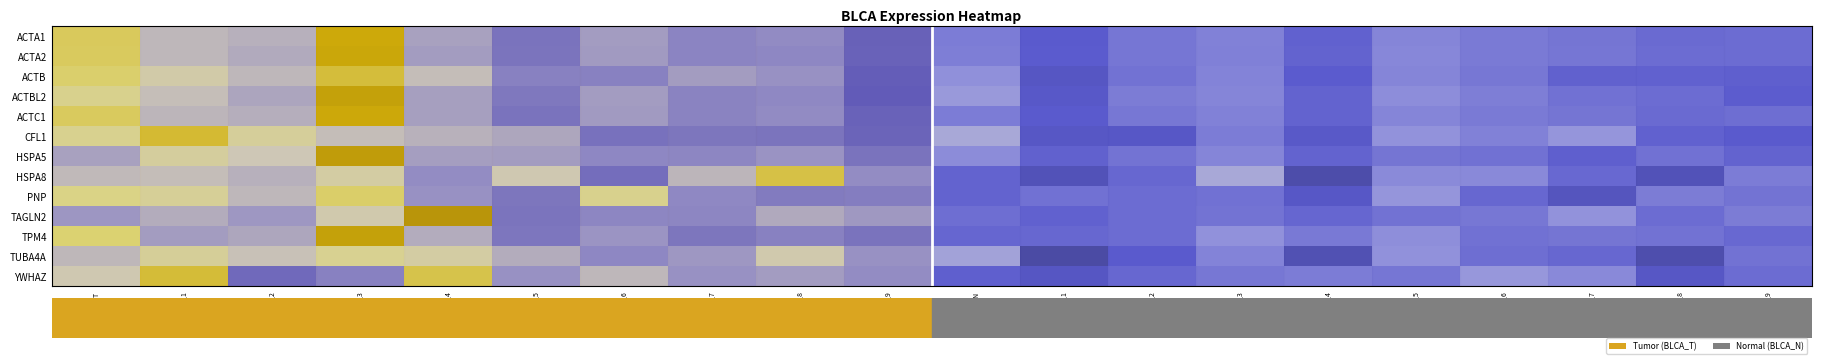

Reading left to right, transcribe all the data shown in this chart.

ACTA1: BLCA_T=2.3	BLCA_T_1=0.7	BLCA_T_2=0.6	BLCA_T_3=3.0	BLCA_T_4=0.3	BLCA_T_5=-0.5	BLCA_T_6=0.2	BLCA_T_7=-0.2	BLCA_T_8=-0.0	BLCA_T_9=-0.8	BLCA_N=-0.4	BLCA_N_1=-1.0	BLCA_N_2=-0.5	BLCA_N_3=-0.3	BLCA_N_4=-0.9	BLCA_N_5=-0.3	BLCA_N_6=-0.4	BLCA_N_7=-0.5	BLCA_N_8=-0.7	BLCA_N_9=-0.7
ACTA2: BLCA_T=2.2	BLCA_T_1=0.7	BLCA_T_2=0.5	BLCA_T_3=3.1	BLCA_T_4=0.3	BLCA_T_5=-0.4	BLCA_T_6=0.2	BLCA_T_7=-0.2	BLCA_T_8=-0.1	BLCA_T_9=-0.7	BLCA_N=-0.4	BLCA_N_1=-1.0	BLCA_N_2=-0.5	BLCA_N_3=-0.3	BLCA_N_4=-0.8	BLCA_N_5=-0.2	BLCA_N_6=-0.4	BLCA_N_7=-0.5	BLCA_N_8=-0.7	BLCA_N_9=-0.7
ACTB: BLCA_T=2.1	BLCA_T_1=1.2	BLCA_T_2=0.7	BLCA_T_3=2.6	BLCA_T_4=0.8	BLCA_T_5=-0.2	BLCA_T_6=-0.2	BLCA_T_7=0.3	BLCA_T_8=0.1	BLCA_T_9=-0.8	BLCA_N=-0.1	BLCA_N_1=-1.2	BLCA_N_2=-0.6	BLCA_N_3=-0.3	BLCA_N_4=-1.0	BLCA_N_5=-0.2	BLCA_N_6=-0.5	BLCA_N_7=-0.9	BLCA_N_8=-0.9	BLCA_N_9=-0.9
ACTBL2: BLCA_T=1.7	BLCA_T_1=0.8	BLCA_T_2=0.4	BLCA_T_3=3.3	BLCA_T_4=0.3	BLCA_T_5=-0.4	BLCA_T_6=0.2	BLCA_T_7=-0.2	BLCA_T_8=-0.1	BLCA_T_9=-0.9	BLCA_N=0.1	BLCA_N_1=-1.1	BLCA_N_2=-0.4	BLCA_N_3=-0.3	BLCA_N_4=-0.8	BLCA_N_5=-0.1	BLCA_N_6=-0.4	BLCA_N_7=-0.6	BLCA_N_8=-0.7	BLCA_N_9=-1.0
ACTC1: BLCA_T=2.3	BLCA_T_1=0.7	BLCA_T_2=0.6	BLCA_T_3=3.1	BLCA_T_4=0.3	BLCA_T_5=-0.5	BLCA_T_6=0.2	BLCA_T_7=-0.2	BLCA_T_8=-0.1	BLCA_T_9=-0.8	BLCA_N=-0.4	BLCA_N_1=-1.0	BLCA_N_2=-0.5	BLCA_N_3=-0.3	BLCA_N_4=-0.8	BLCA_N_5=-0.3	BLCA_N_6=-0.4	BLCA_N_7=-0.5	BLCA_N_8=-0.7	BLCA_N_9=-0.7
CFL1: BLCA_T=1.7	BLCA_T_1=2.6	BLCA_T_2=1.5	BLCA_T_3=0.8	BLCA_T_4=0.6	BLCA_T_5=0.4	BLCA_T_6=-0.5	BLCA_T_7=-0.4	BLCA_T_8=-0.4	BLCA_T_9=-0.7	BLCA_N=0.4	BLCA_N_1=-1.1	BLCA_N_2=-1.1	BLCA_N_3=-0.4	BLCA_N_4=-1.1	BLCA_N_5=-0.0	BLCA_N_6=-0.3	BLCA_N_7=0.0	BLCA_N_8=-0.9	BLCA_N_9=-1.0
HSPA5: BLCA_T=0.3	BLCA_T_1=1.4	BLCA_T_2=1.0	BLCA_T_3=3.5	BLCA_T_4=0.3	BLCA_T_5=0.3	BLCA_T_6=-0.1	BLCA_T_7=-0.1	BLCA_T_8=0.1	BLCA_T_9=-0.5	BLCA_N=-0.1	BLCA_N_1=-0.9	BLCA_N_2=-0.5	BLCA_N_3=-0.2	BLCA_N_4=-0.8	BLCA_N_5=-0.5	BLCA_N_6=-0.6	BLCA_N_7=-0.9	BLCA_N_8=-0.6	BLCA_N_9=-0.9
HSPA8: BLCA_T=0.8	BLCA_T_1=0.8	BLCA_T_2=0.6	BLCA_T_3=1.3	BLCA_T_4=-0.0	BLCA_T_5=1.1	BLCA_T_6=-0.6	BLCA_T_7=0.7	BLCA_T_8=2.5	BLCA_T_9=-0.0	BLCA_N=-0.8	BLCA_N_1=-1.4	BLCA_N_2=-0.8	BLCA_N_3=0.4	BLCA_N_4=-1.6	BLCA_N_5=-0.2	BLCA_N_6=-0.2	BLCA_N_7=-0.7	BLCA_N_8=-1.4	BLCA_N_9=-0.4
PNP: BLCA_T=1.8	BLCA_T_1=1.5	BLCA_T_2=0.7	BLCA_T_3=2.2	BLCA_T_4=0.1	BLCA_T_5=-0.4	BLCA_T_6=1.7	BLCA_T_7=-0.1	BLCA_T_8=-0.3	BLCA_T_9=-0.3	BLCA_N=-0.8	BLCA_N_1=-0.6	BLCA_N_2=-0.7	BLCA_N_3=-0.6	BLCA_N_4=-1.1	BLCA_N_5=0.0	BLCA_N_6=-0.8	BLCA_N_7=-1.3	BLCA_N_8=-0.4	BLCA_N_9=-0.6
TAGLN2: BLCA_T=0.1	BLCA_T_1=0.5	BLCA_T_2=0.2	BLCA_T_3=1.2	BLCA_T_4=3.7	BLCA_T_5=-0.4	BLCA_T_6=-0.1	BLCA_T_7=-0.1	BLCA_T_8=0.5	BLCA_T_9=0.2	BLCA_N=-0.7	BLCA_N_1=-0.9	BLCA_N_2=-0.7	BLCA_N_3=-0.6	BLCA_N_4=-0.8	BLCA_N_5=-0.6	BLCA_N_6=-0.5	BLCA_N_7=-0.0	BLCA_N_8=-0.7	BLCA_N_9=-0.4
TPM4: BLCA_T=2.1	BLCA_T_1=0.3	BLCA_T_2=0.4	BLCA_T_3=3.3	BLCA_T_4=0.5	BLCA_T_5=-0.4	BLCA_T_6=0.1	BLCA_T_7=-0.4	BLCA_T_8=-0.2	BLCA_T_9=-0.5	BLCA_N=-0.8	BLCA_N_1=-0.8	BLCA_N_2=-0.7	BLCA_N_3=-0.0	BLCA_N_4=-0.5	BLCA_N_5=-0.1	BLCA_N_6=-0.6	BLCA_N_7=-0.5	BLCA_N_8=-0.6	BLCA_N_9=-0.8
TUBA4A: BLCA_T=0.7	BLCA_T_1=1.5	BLCA_T_2=0.9	BLCA_T_3=1.6	BLCA_T_4=1.3	BLCA_T_5=0.5	BLCA_T_6=-0.1	BLCA_T_7=0.2	BLCA_T_8=1.2	BLCA_T_9=0.1	BLCA_N=0.3	BLCA_N_1=-1.8	BLCA_N_2=-1.0	BLCA_N_3=-0.3	BLCA_N_4=-1.5	BLCA_N_5=-0.1	BLCA_N_6=-0.7	BLCA_N_7=-0.8	BLCA_N_8=-1.6	BLCA_N_9=-0.6
YWHAZ: BLCA_T=1.1	BLCA_T_1=2.6	BLCA_T_2=-0.6	BLCA_T_3=-0.2	BLCA_T_4=2.4	BLCA_T_5=0.1	BLCA_T_6=0.7	BLCA_T_7=0.1	BLCA_T_8=0.2	BLCA_T_9=-0.0	BLCA_N=-0.9	BLCA_N_1=-1.2	BLCA_N_2=-0.8	BLCA_N_3=-0.5	BLCA_N_4=-0.4	BLCA_N_5=-0.5	BLCA_N_6=0.0	BLCA_N_7=-0.2	BLCA_N_8=-1.1	BLCA_N_9=-0.7